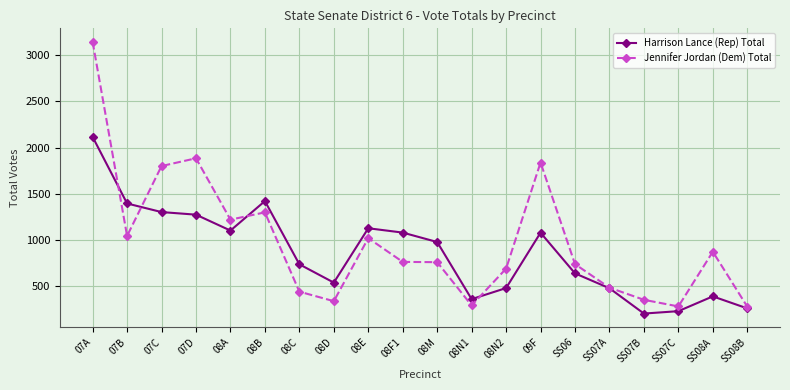

What is the total value across all series at 07C?

3104